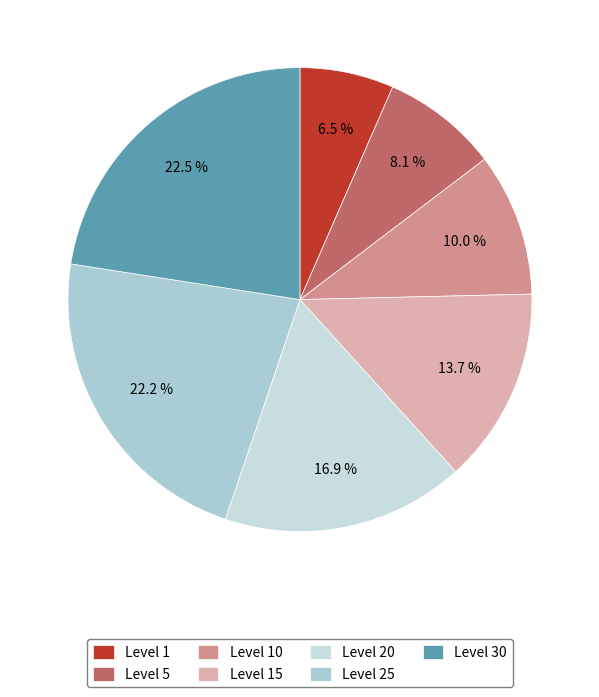

Rank the categories by value from lowest to highest.

Level 1, Level 5, Level 10, Level 15, Level 20, Level 25, Level 30